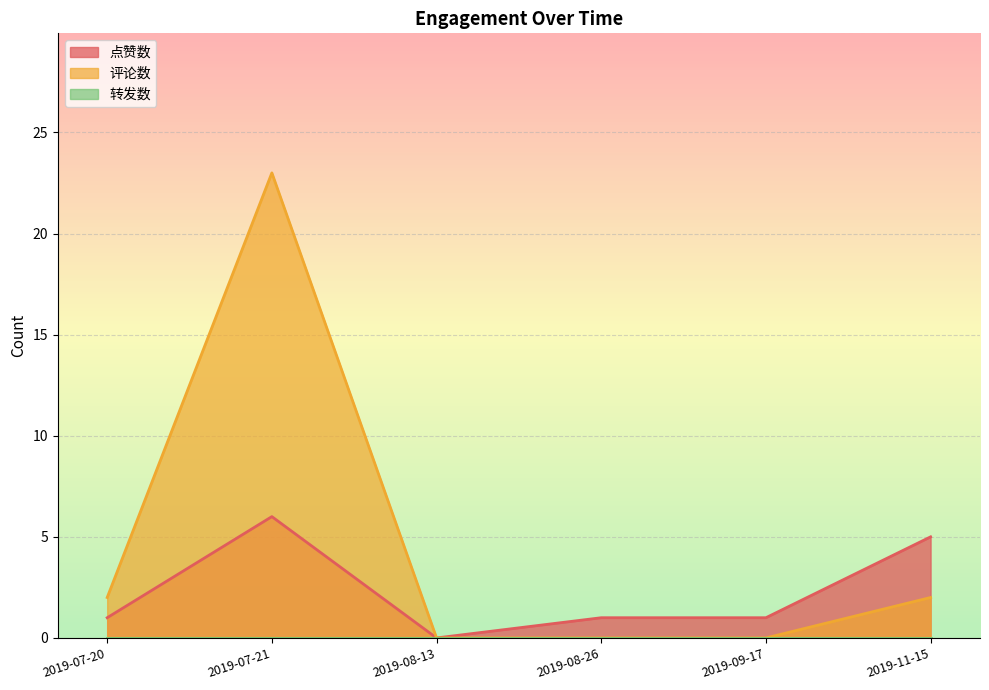

Reading right to left, extract all data points from this chart.

点赞数: 2019-07-20=1	2019-07-21=6	2019-08-13=0	2019-08-26=1	2019-09-17=1	2019-11-15=5
评论数: 2019-07-20=2	2019-07-21=23	2019-08-13=0	2019-08-26=0	2019-09-17=0	2019-11-15=2
转发数: 2019-07-20=0	2019-07-21=0	2019-08-13=0	2019-08-26=0	2019-09-17=0	2019-11-15=0